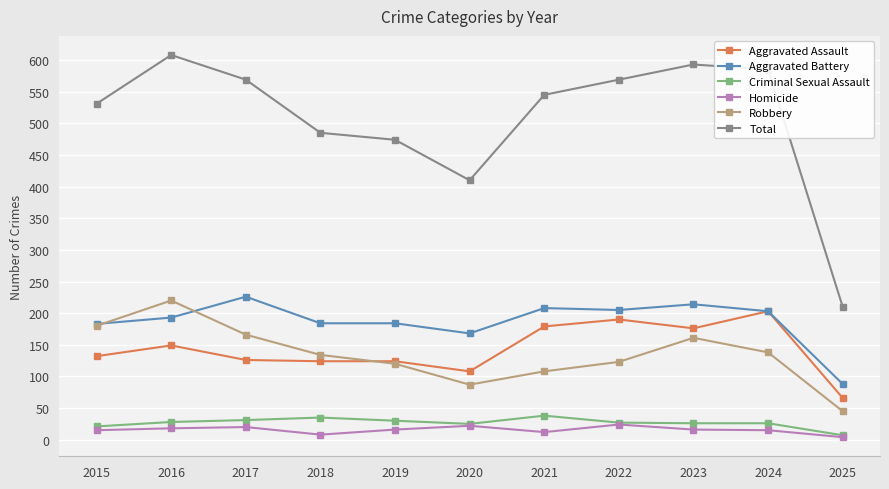

What is the sum of all Robbery values?

1482